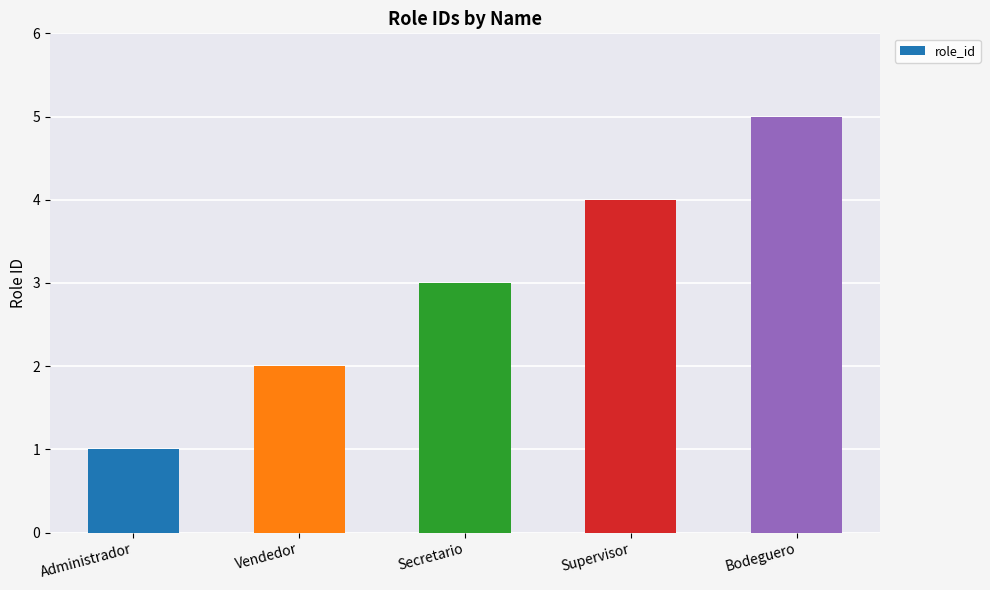

Rank the categories by value from lowest to highest.

Administrador, Vendedor, Secretario, Supervisor, Bodeguero